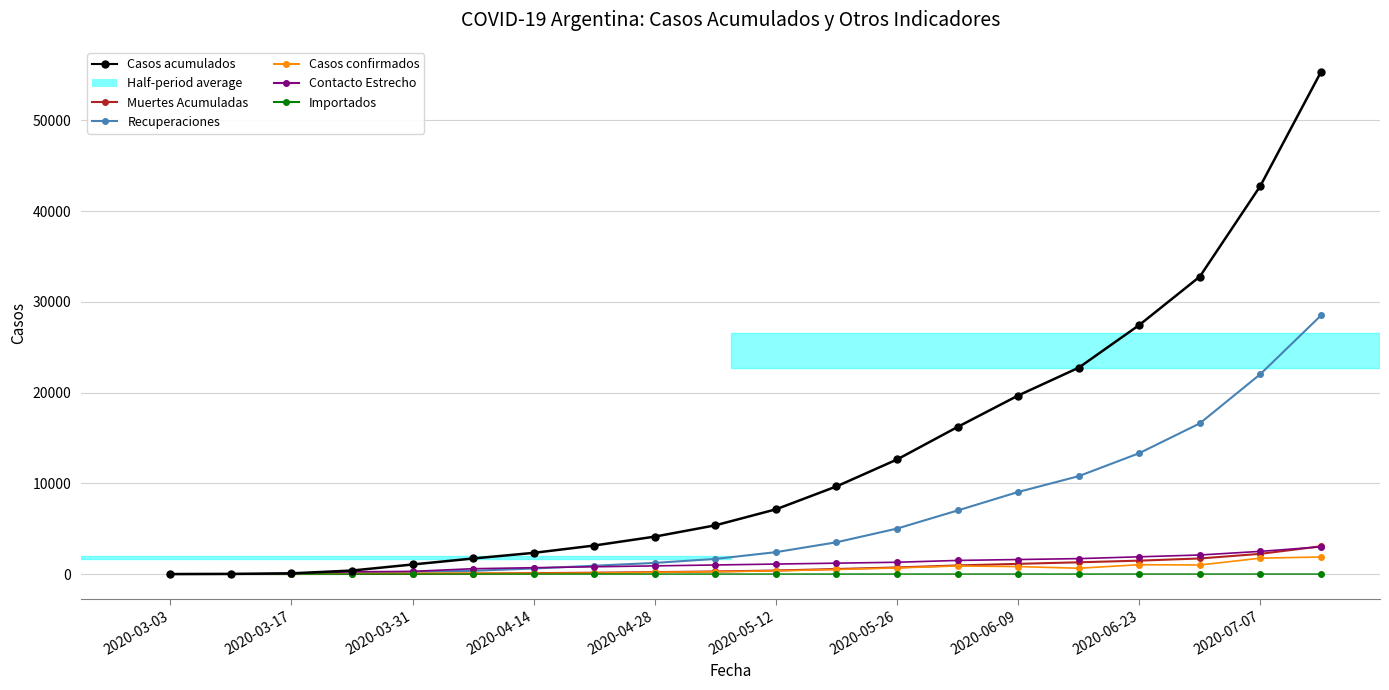

What is the maximum value shown in the chart?

55343